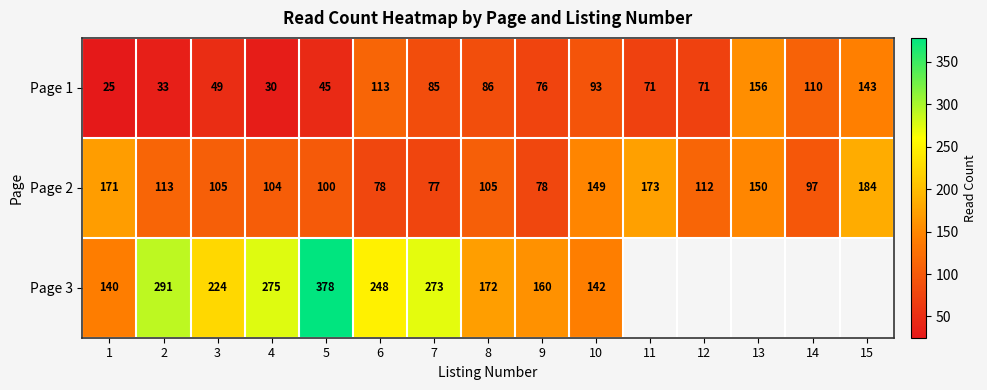

What is the difference between the highest and lowest values at 8?

86